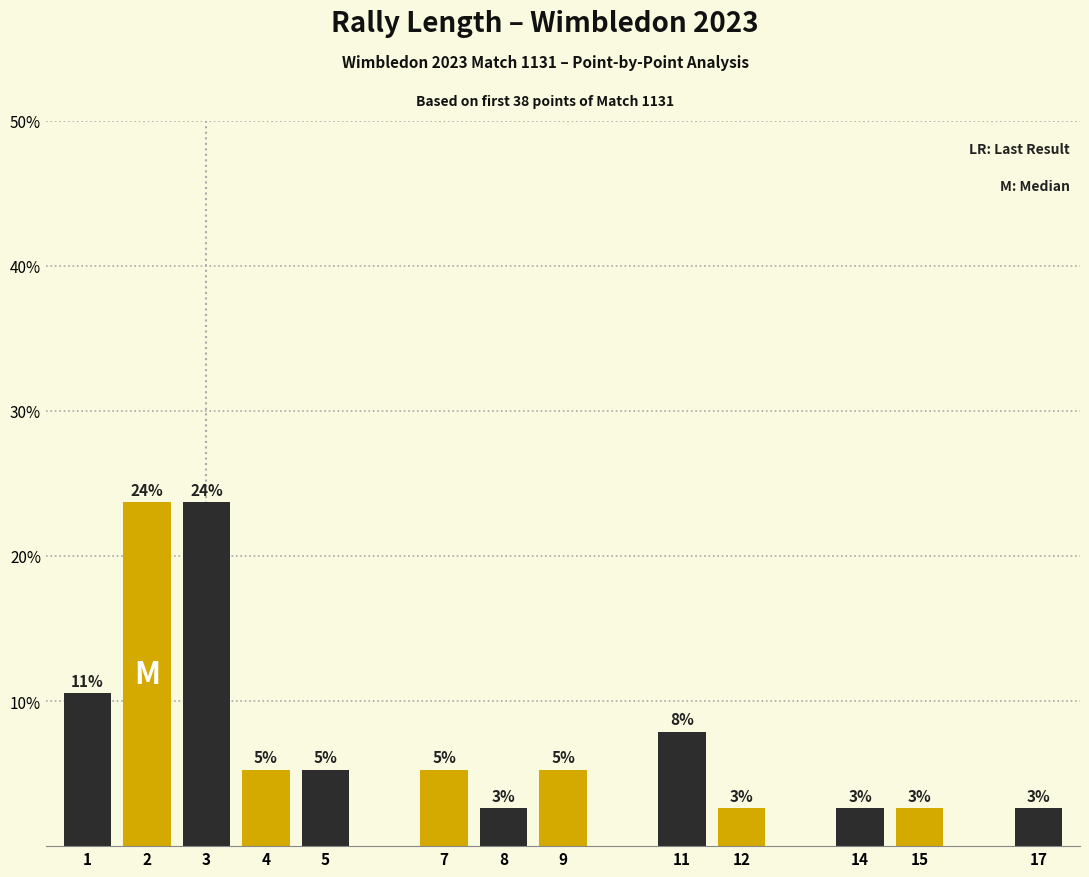

Are the bars horizontal?

No